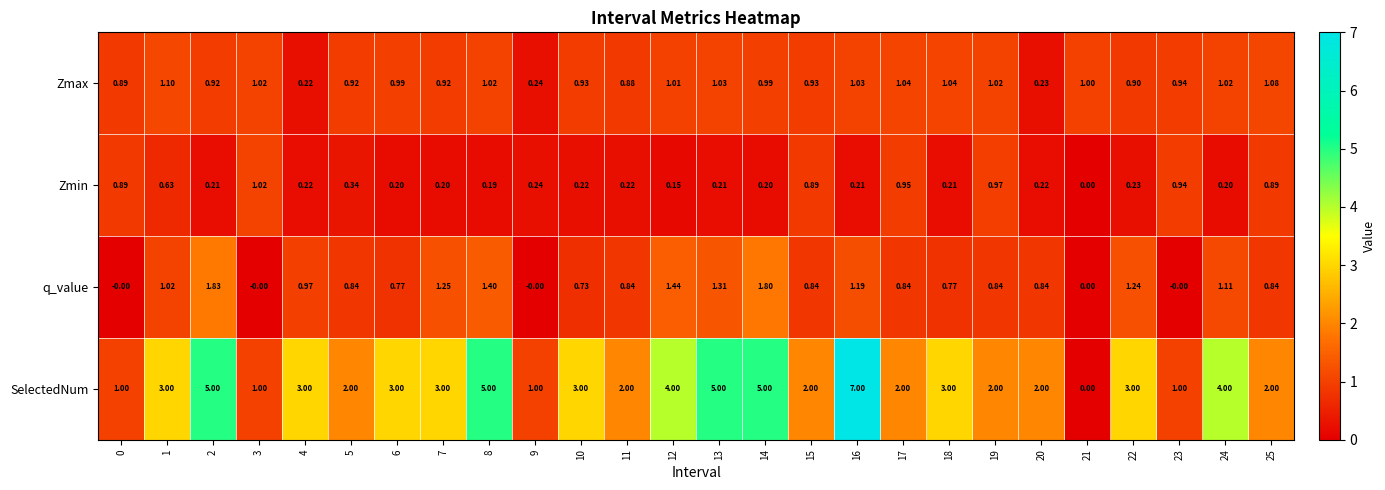

What is the spread (max minus min) of values at 4?

2.8